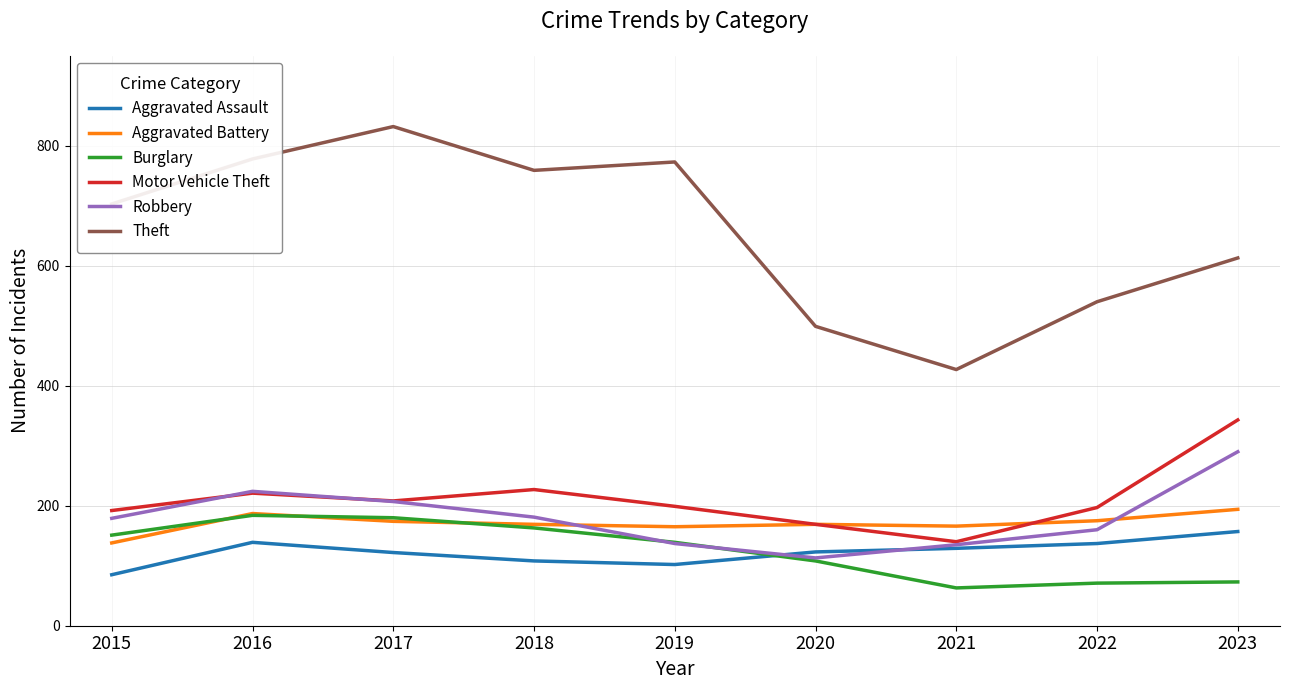

Which series has the widest spread of values?

Theft